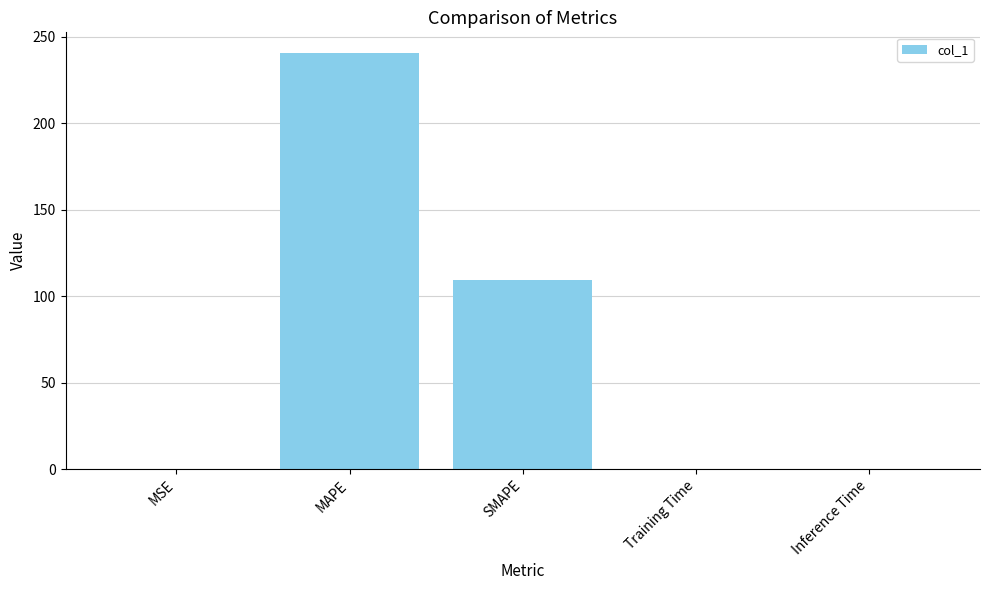

The value at MAPE is 117.2. True or false?

False